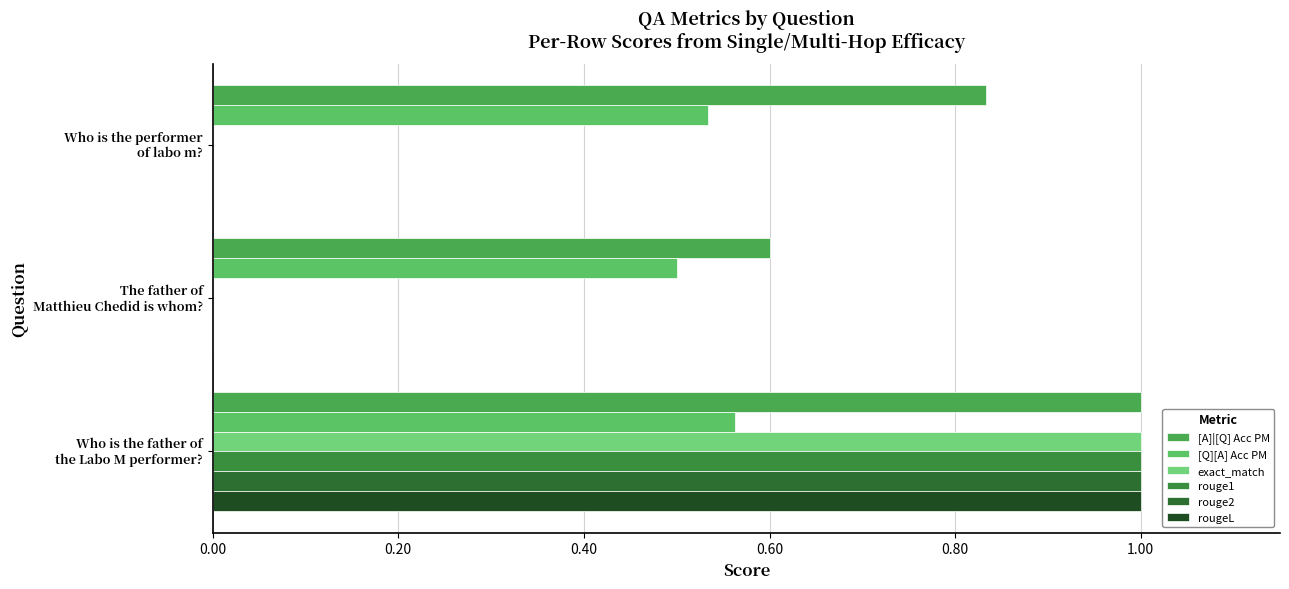

What is the difference between the maximum and minimum values in the [Q][A] Acc PM series?

0.1